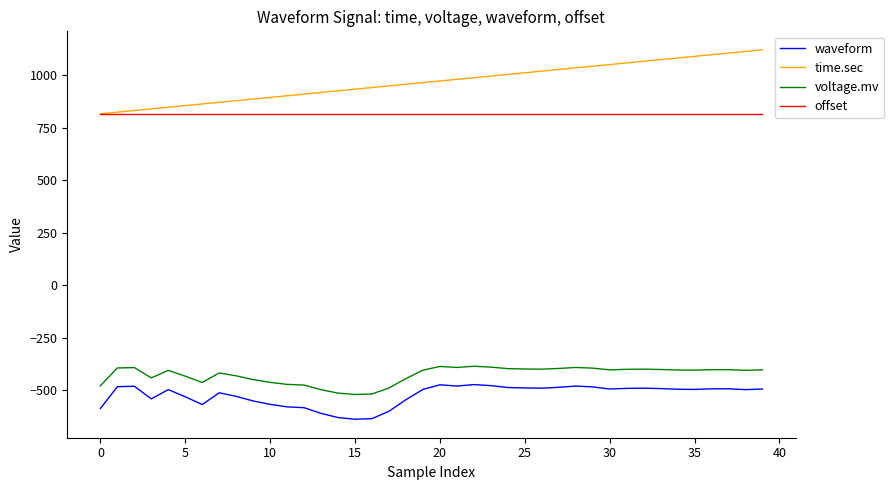

True or false: waveform and voltage.mv cross at least once.

False